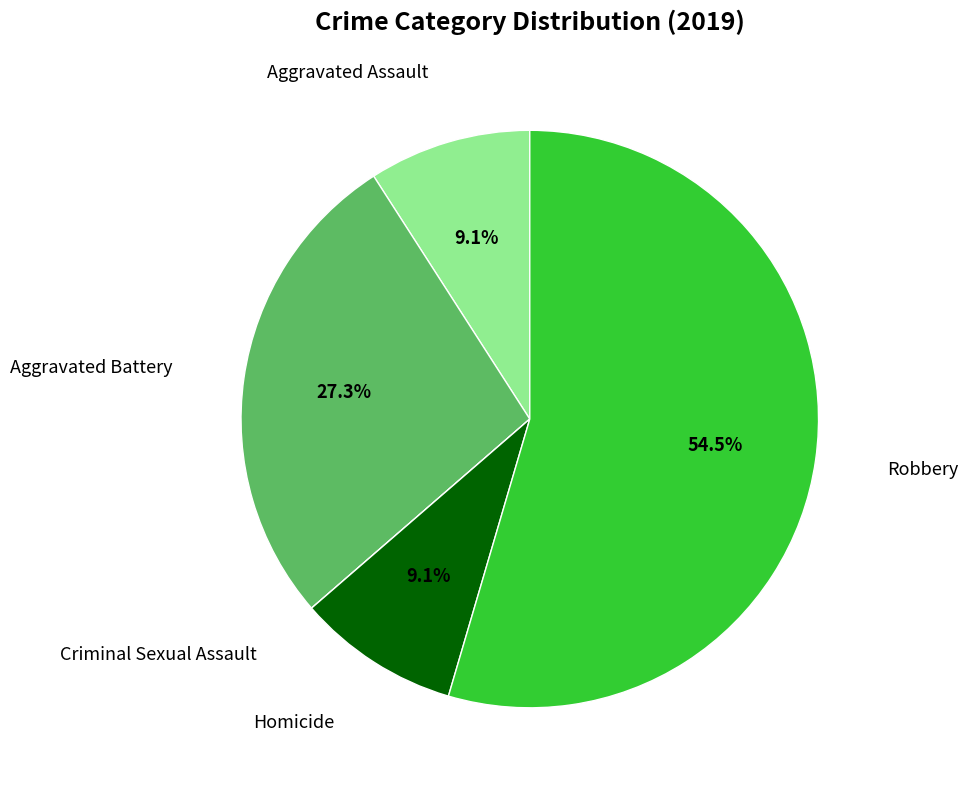

What percentage is the Aggravated Assault slice, to the nearest percent?

9%